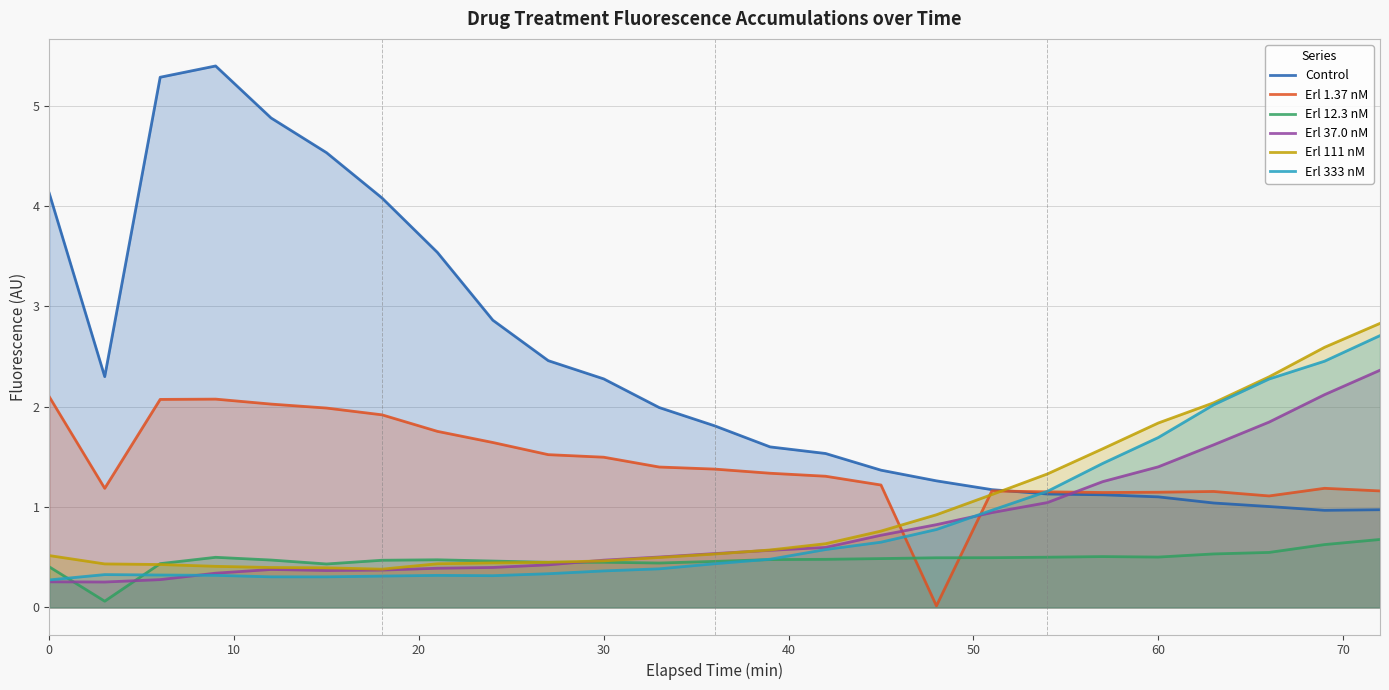

Which series has the largest total across all categories?

Control